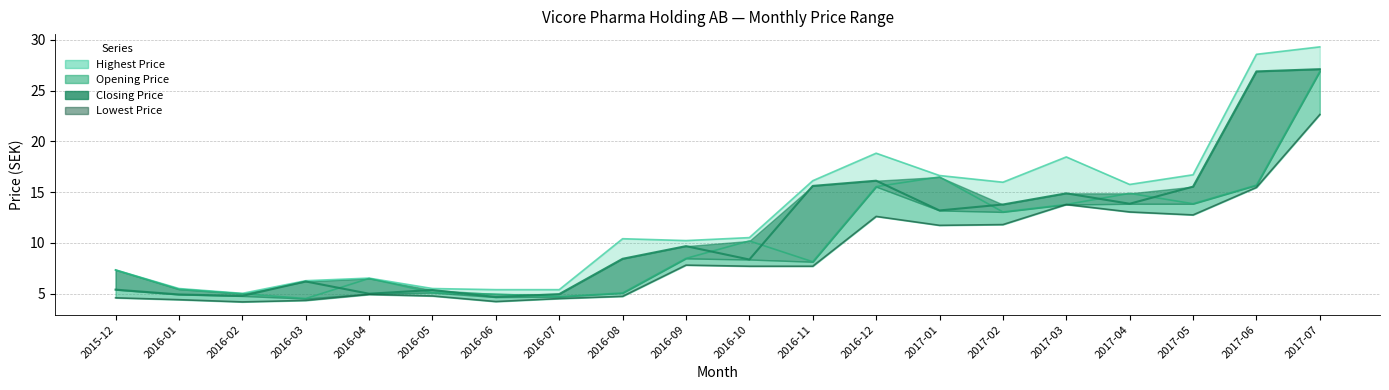

What is the average value of the Highest Price series?

12.7